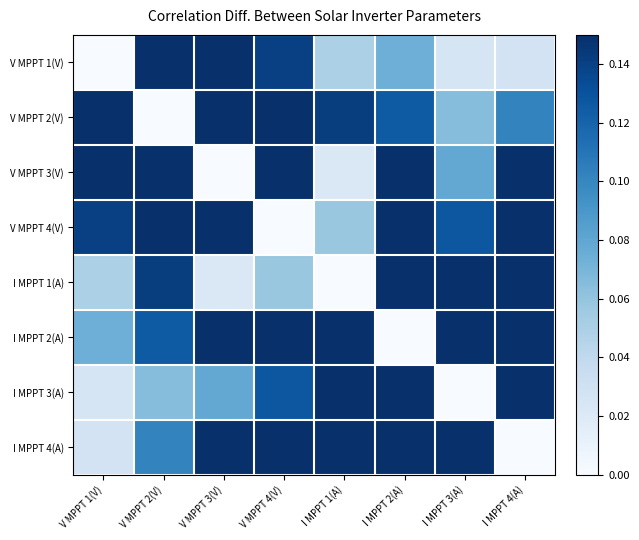

Rank the series at V MPPT 1(V) from highest to lowest value.

V MPPT 2(V), V MPPT 3(V), V MPPT 4(V), I MPPT 2(A), I MPPT 1(A), I MPPT 4(A), I MPPT 3(A), V MPPT 1(V)